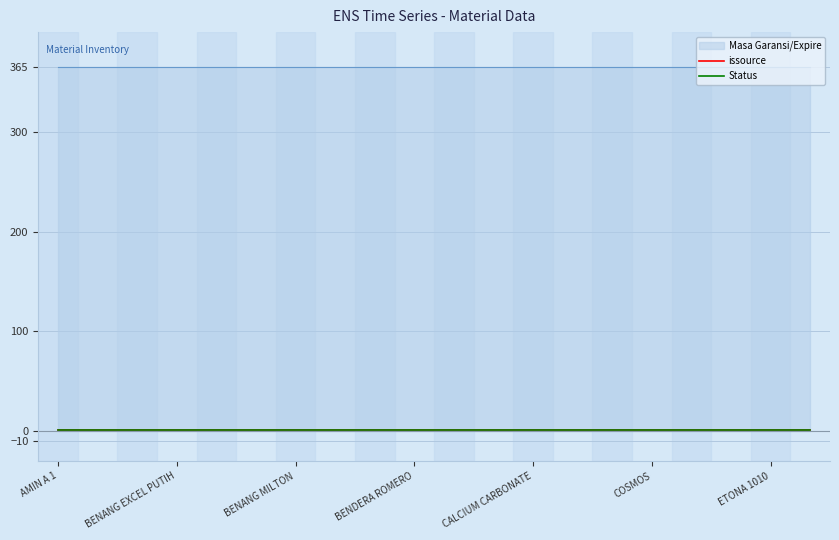

True or false: Status and Masa Garansi/Expire intersect in this chart.

False